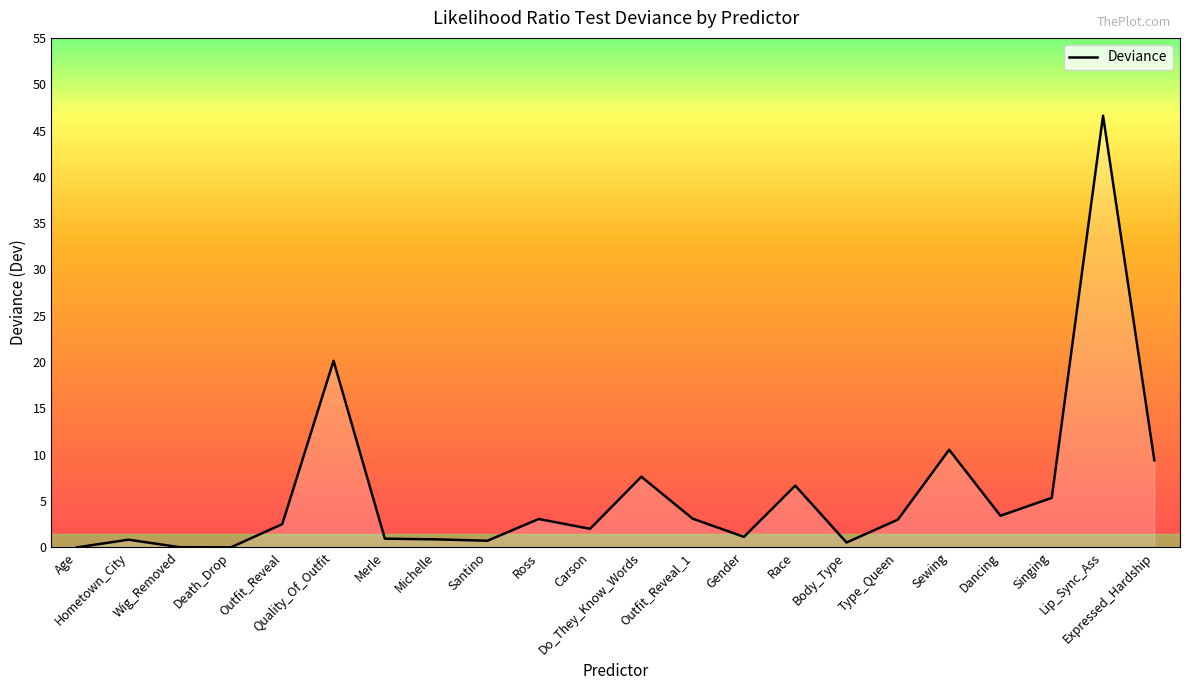

At which category does the data reach its first local peak?

Hometown_City